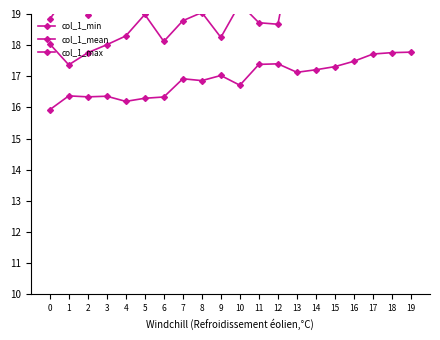

Reading left to right, list all the values displayed in this chart.

col_1_min: 15.9	16.4	16.3	16.4	16.2	16.3	16.3	16.9	16.9	17.0	16.7	17.4	17.4	17.1	17.2	17.3	17.5	17.7	17.8	17.8
col_1_mean: 18.0	17.4	17.8	18.0	18.3	19.0	18.1	18.8	19.0	18.2	19.3	18.7	18.7	21.8	20.5	20.3	19.6	19.4	20.5	20.2
col_1_max: 18.8	19.7	19.0	20.8	19.7	20.6	20.1	20.6	20.8	20.3	21.9	21.7	23.0	24.1	21.8	22.6	21.2	21.5	21.4	22.1